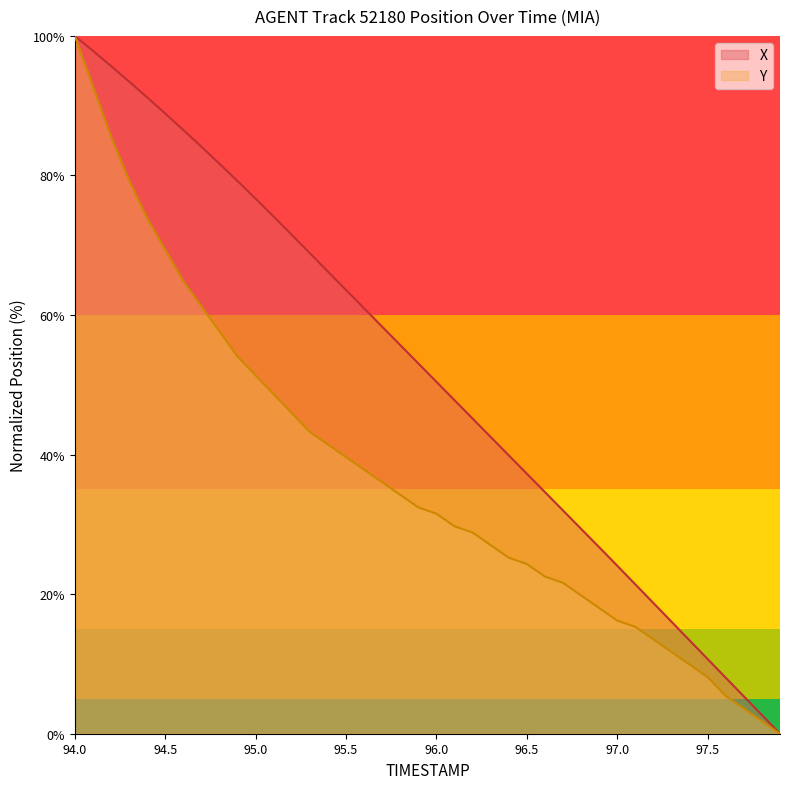

What is the difference between the highest and lowest values at 97.0?

7.9